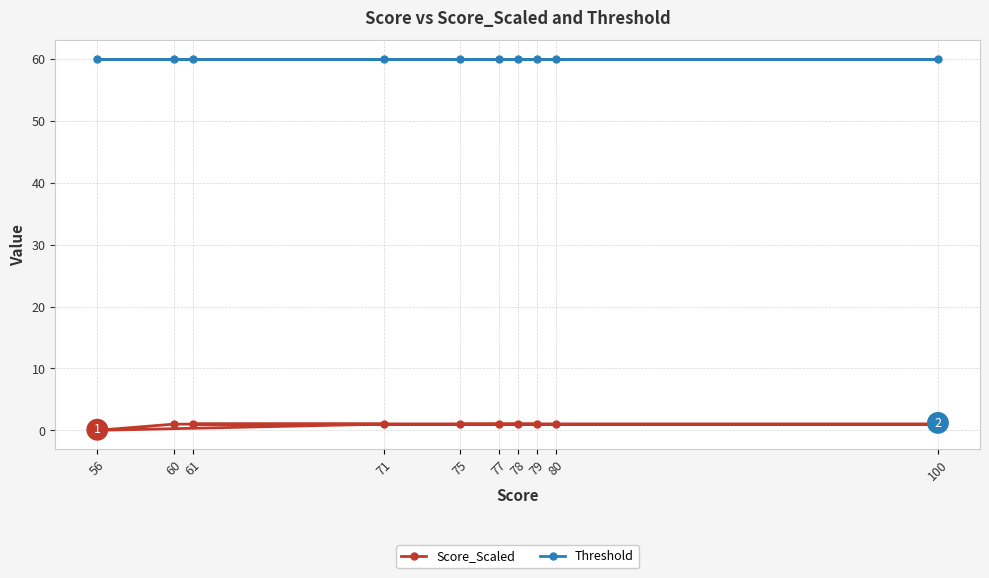

What value does the Score_Scaled series have at 75?

1